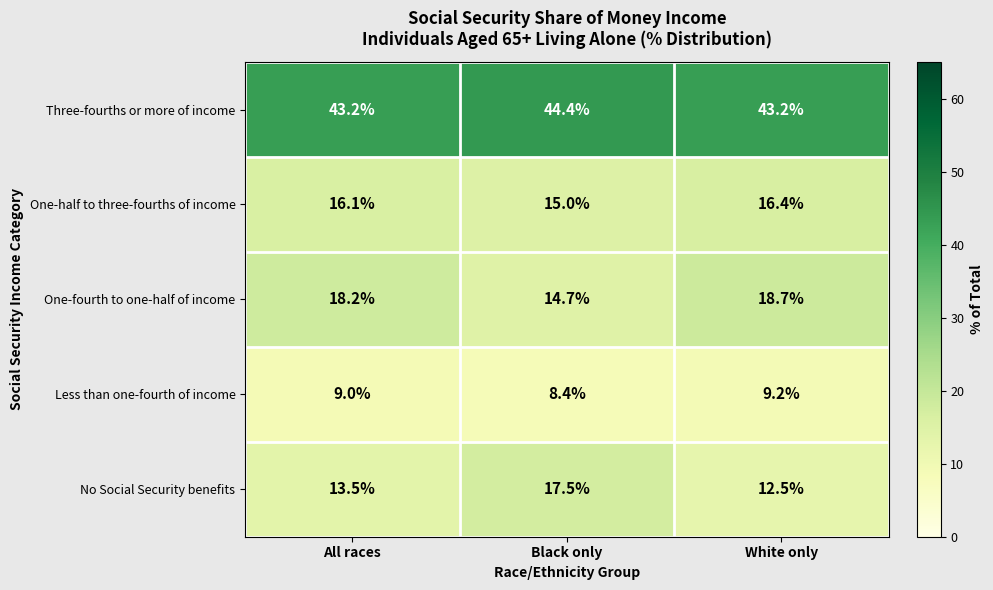

What value does the No Social Security benefits series have at Black only?

17.5